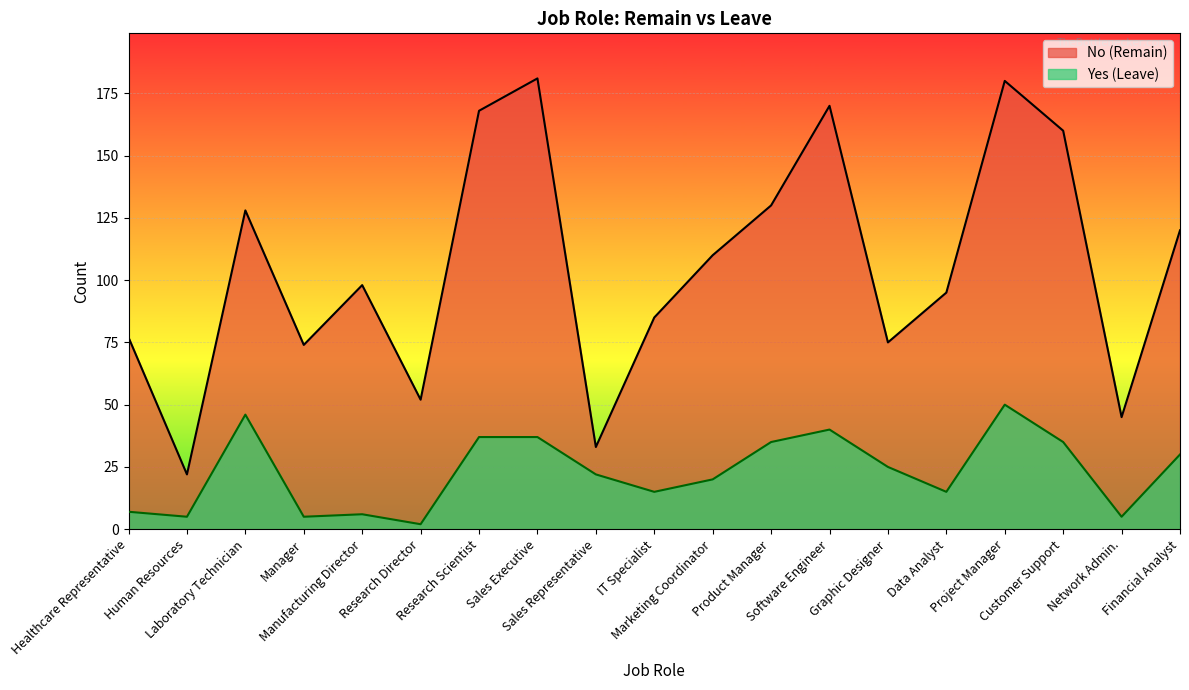

What is the spread (max minus min) of values at Manufacturing Director?

92